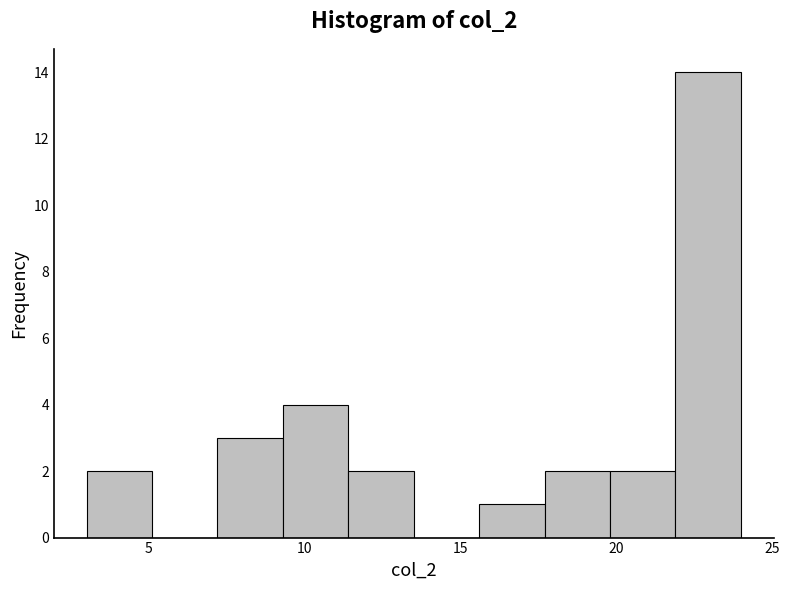

Reading left to right, transcribe this chart: for each bar, give the range it covers on the x-axis and its height. Neither the bar edges nor the heights are printed on the chart, so give them approximately, as read against the axes.

3.0 to 5.1: 2
5.1 to 7.2: 0
7.2 to 9.3: 3
9.3 to 11.4: 4
11.4 to 13.5: 2
13.5 to 15.6: 0
15.6 to 17.7: 1
17.7 to 19.8: 2
19.8 to 21.9: 2
21.9 to 24.0: 14